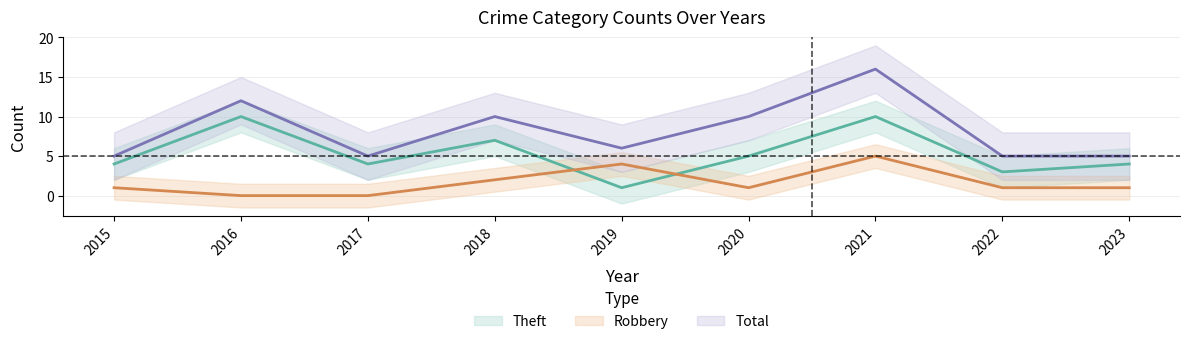

True or false: Robbery has more than 0 points higher than both neighbors.

True